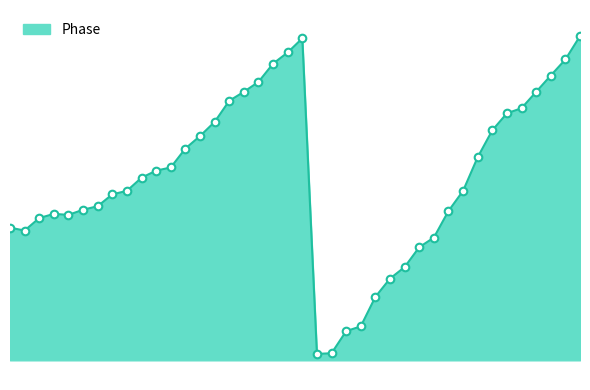

What is the ratio of the value at 15 to the value at 5?

1.7